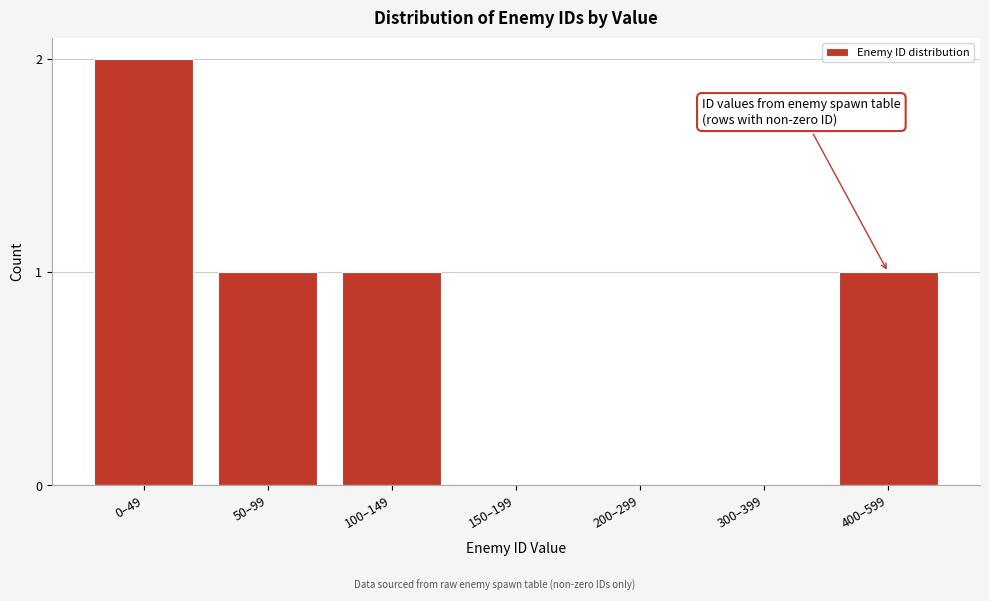

Reading left to right, extract all data points from this chart.

0–49=2	50–99=1	100–149=1	150–199=0	200–299=0	300–399=0	400–599=1